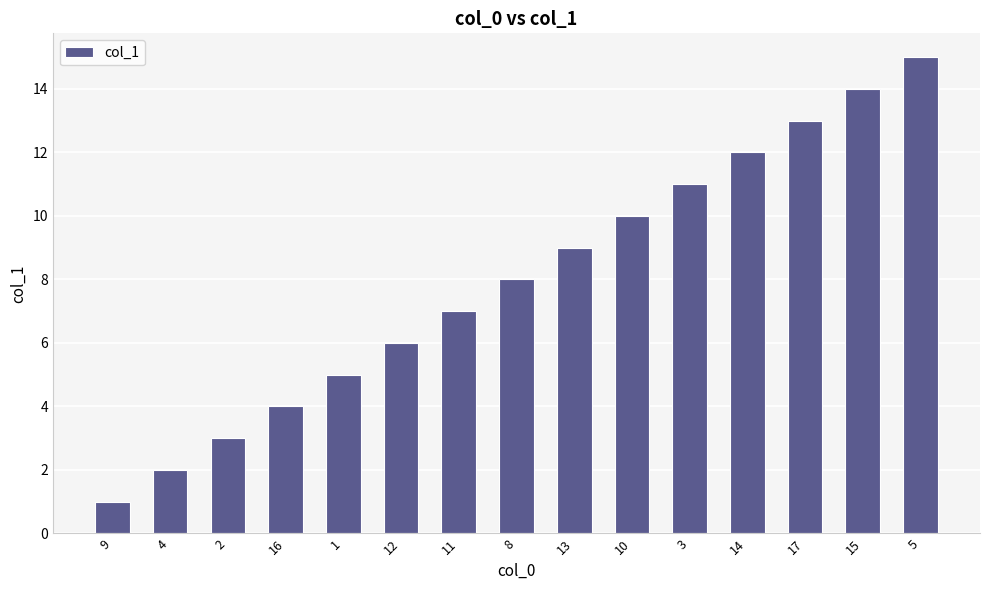

Reading left to right, list all the values displayed in this chart.

1	2	3	4	5	6	7	8	9	10	11	12	13	14	15